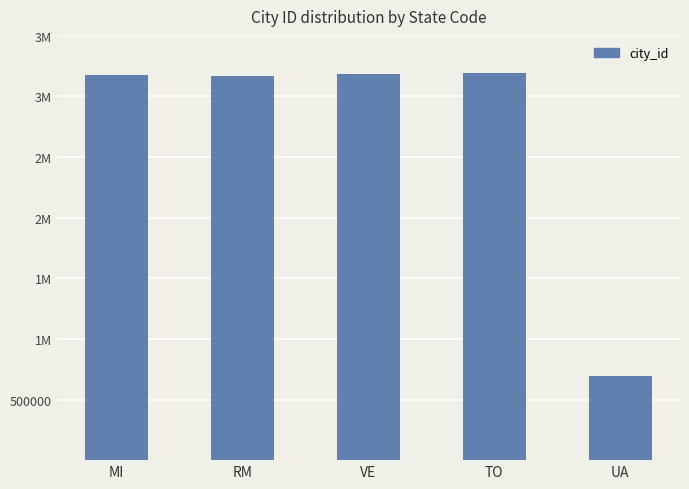

Does the chart contain any negative values?

No